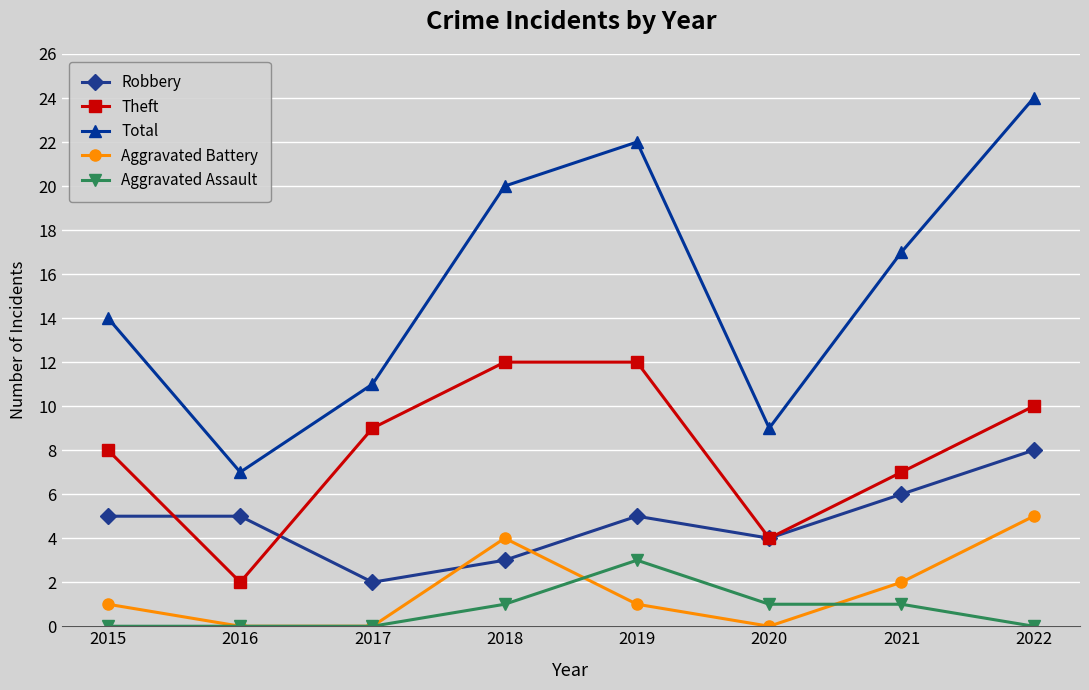

True or false: Total has more than 1 interior local peaks.

False